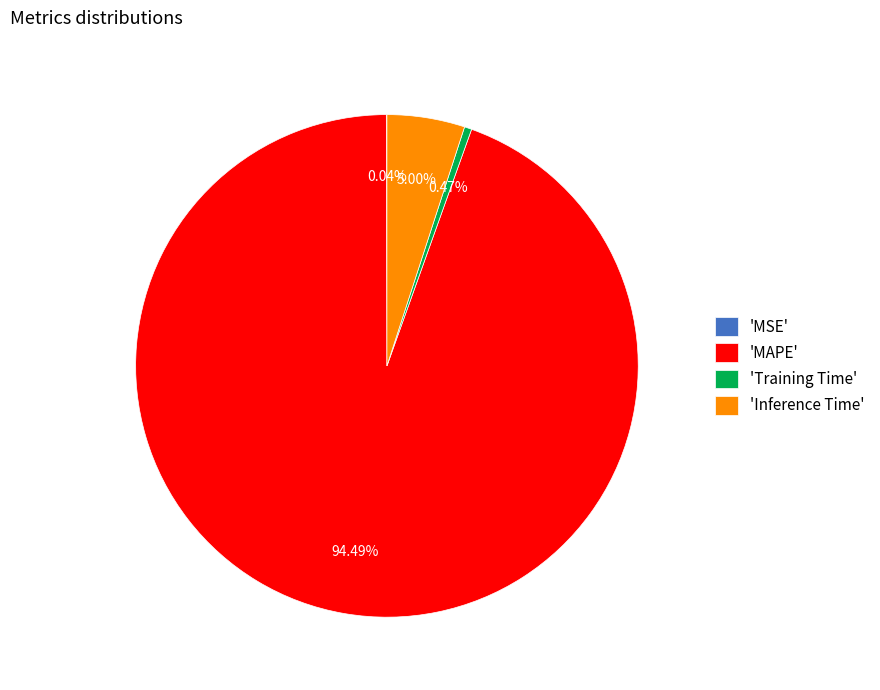

Do 'Training Time' and 'Inference Time' together represent more than half of the pie?

No